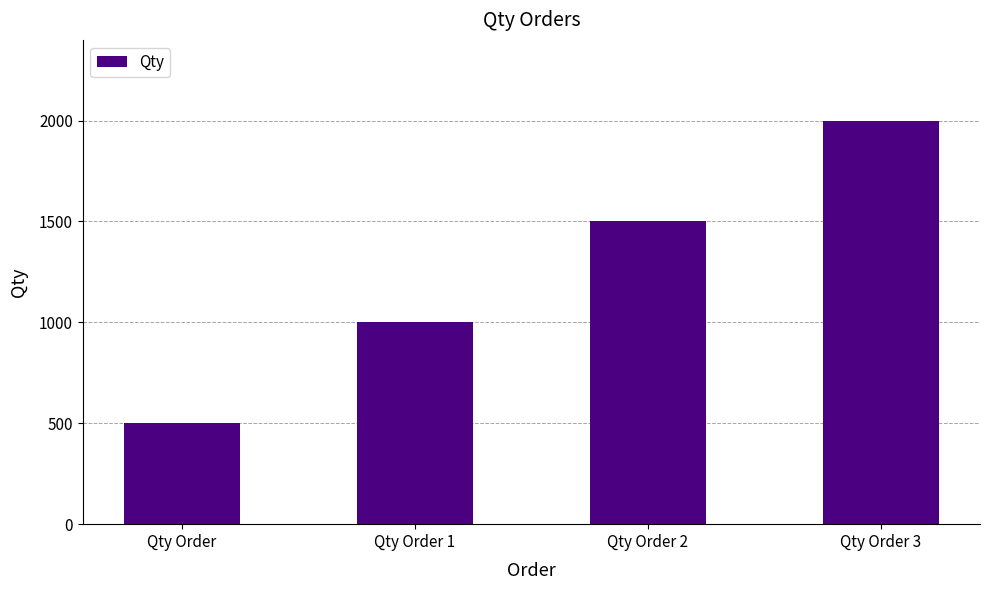

How many distinct data groups are displayed?

1